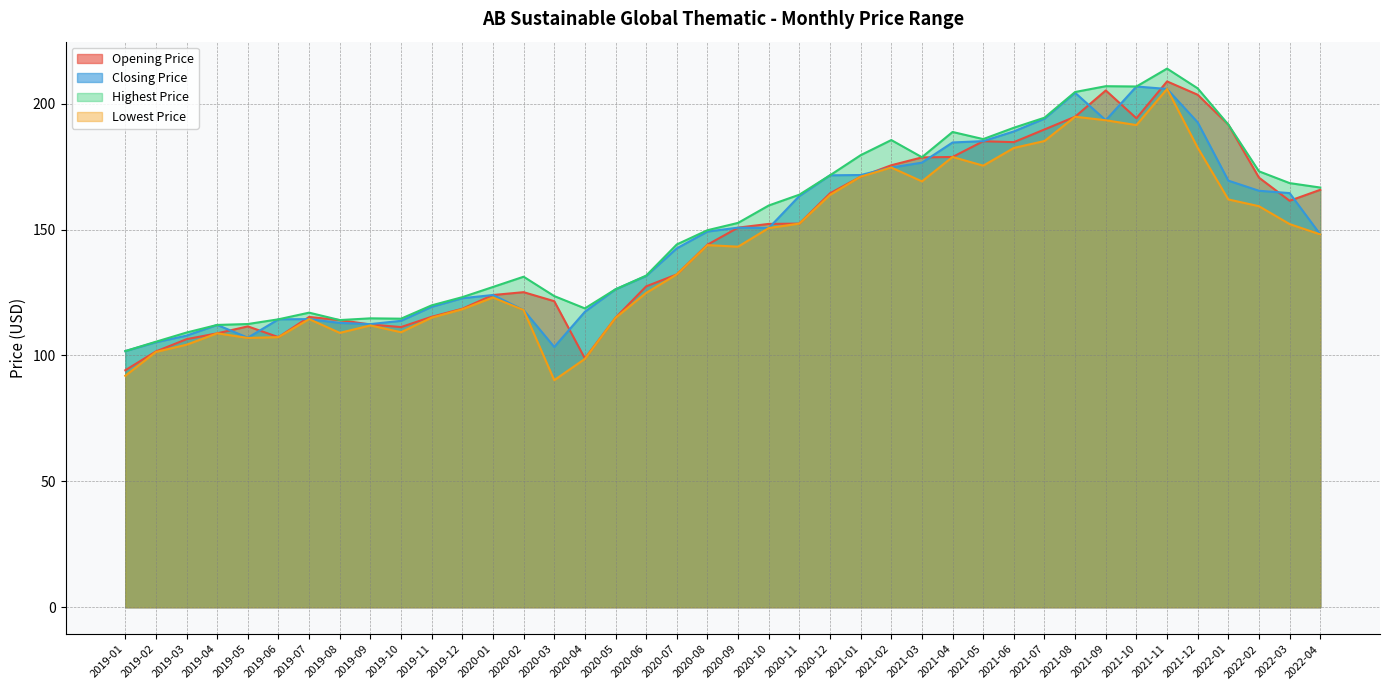

At which label does Closing Price reach its peak?

2021-10